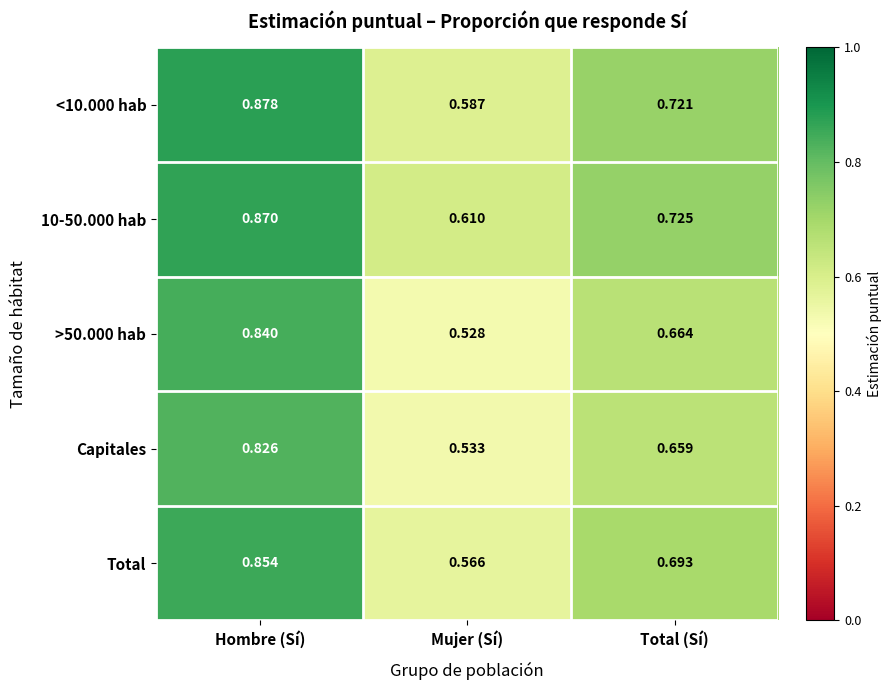

Which series has the largest total across all categories?

10-50.000 hab